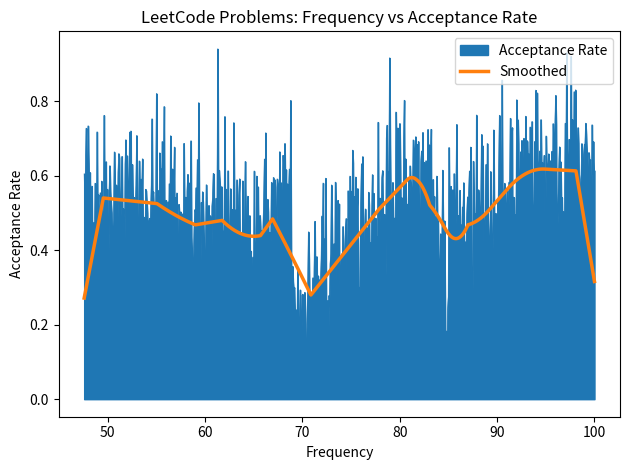

Which series has the largest range (max minus min)?

Acceptance Rate